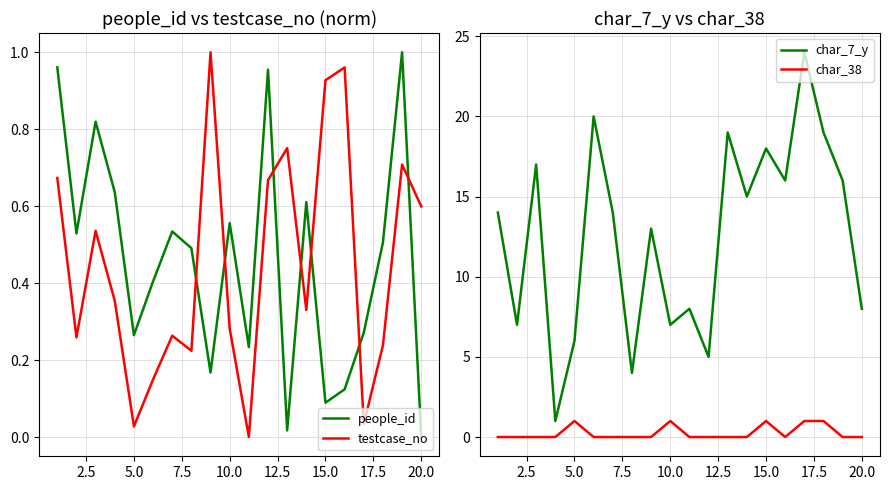

True or false: people_id and testcase_no intersect in this chart.

True